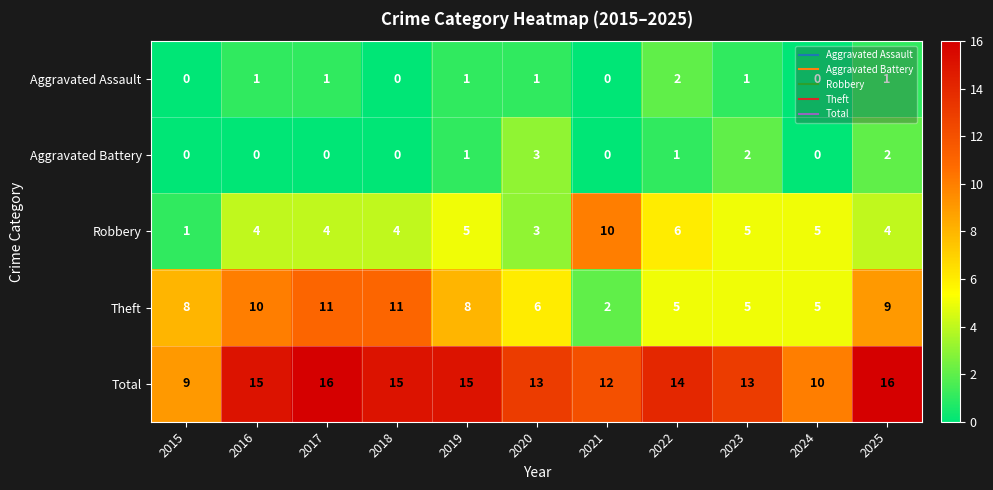

What is the spread (max minus min) of values at 2015?

9